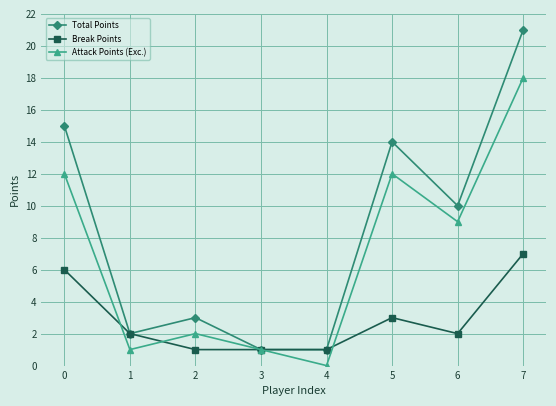

After their last crossing, which series has the higher values: Attack Points (Exc.) or Break Points?

Attack Points (Exc.)